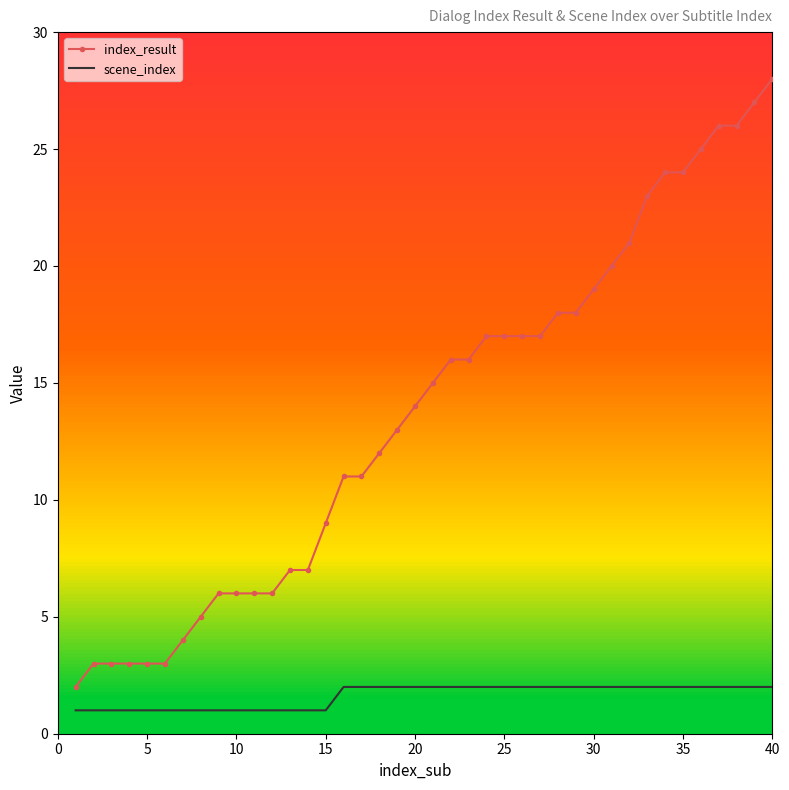

What is the sum of all index_result values?

548